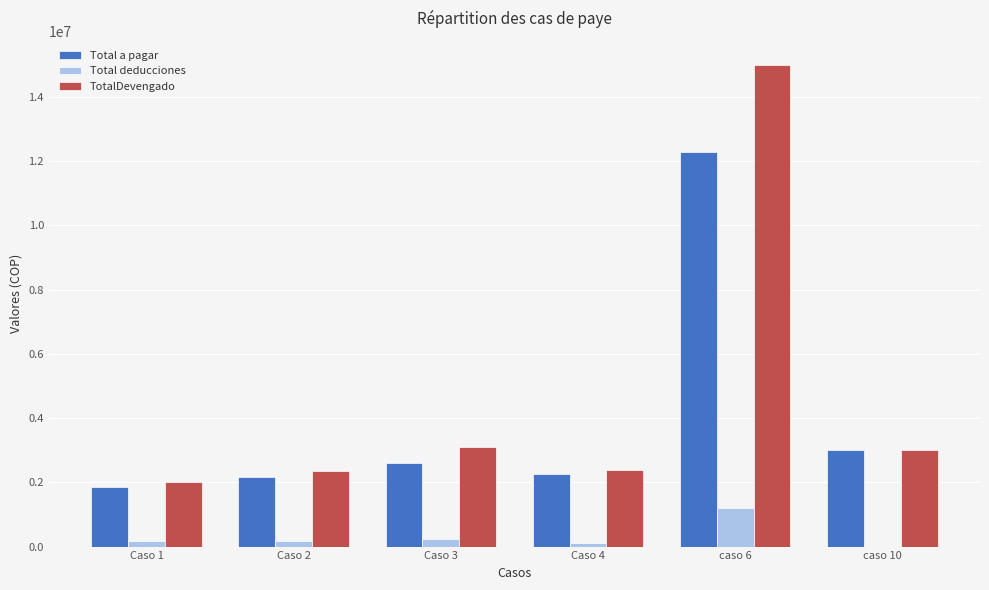

What is the greatest value displayed?

15000000.0